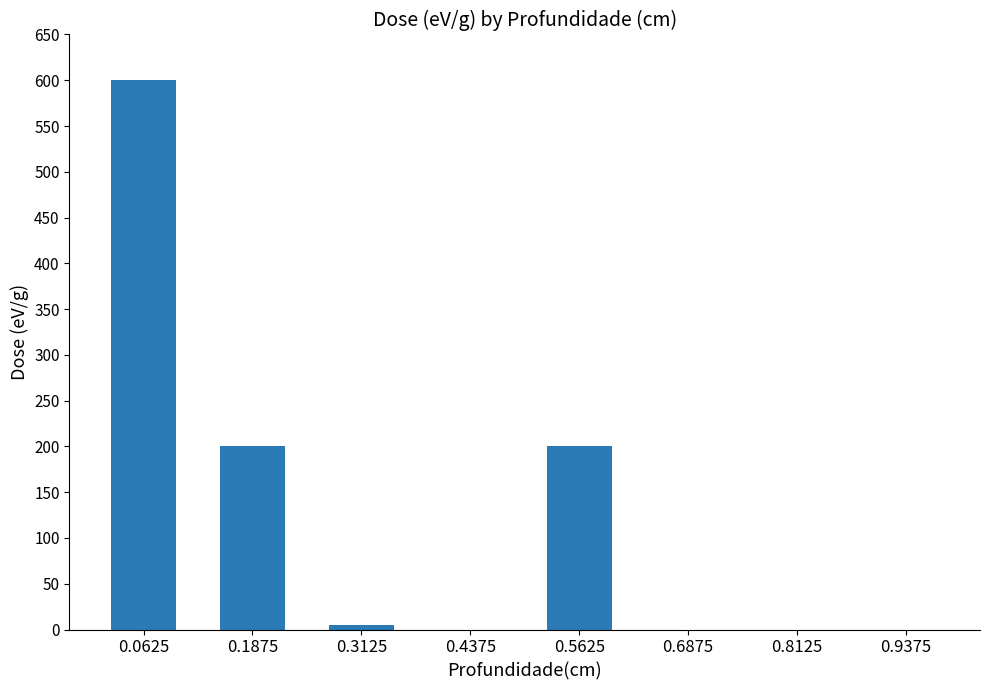

What is the sum of the values at 0.1875 and 0.9375?

200.0